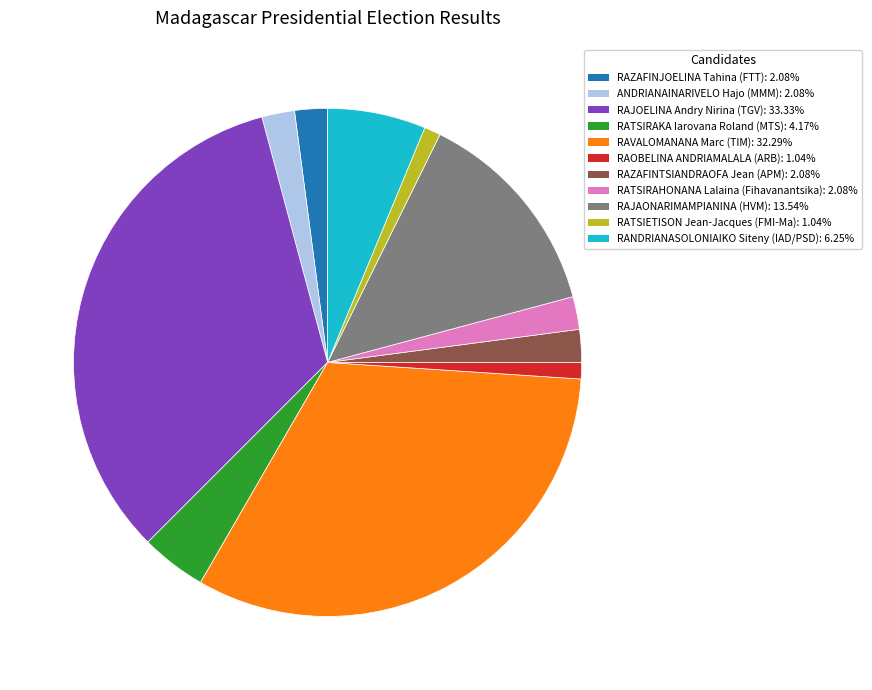

What is the largest slice in the pie chart?

RAJOELINA Andry Nirina (TGV)